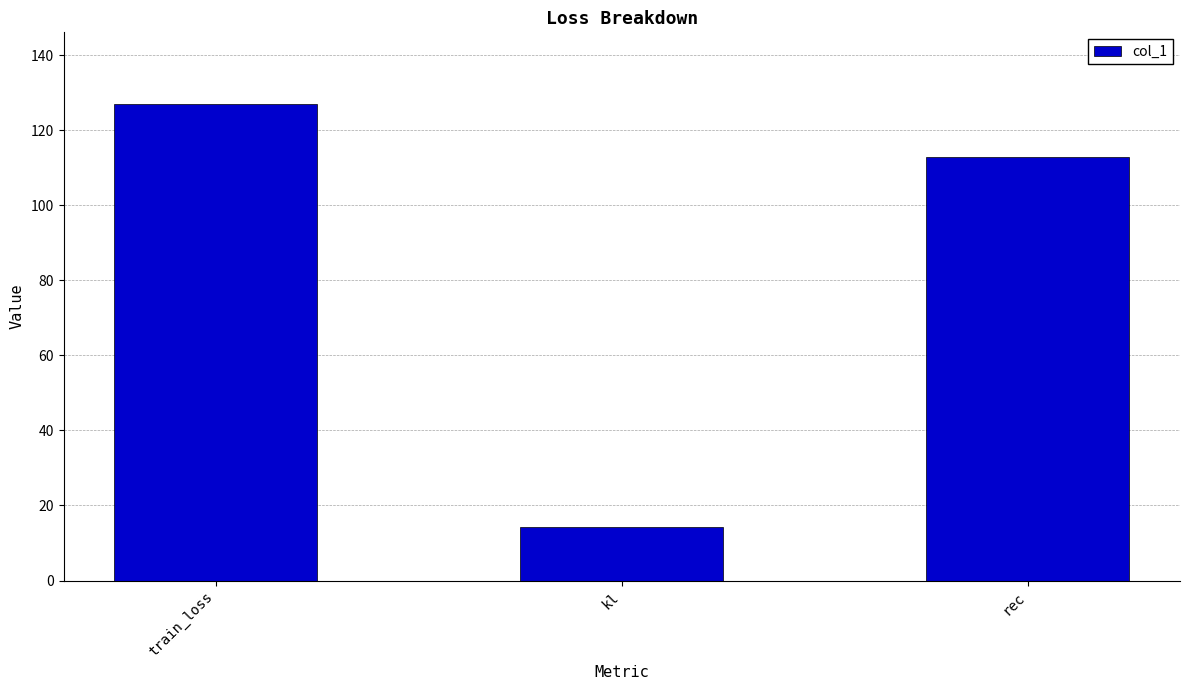

Rank the categories by value from lowest to highest.

kl, rec, train_loss